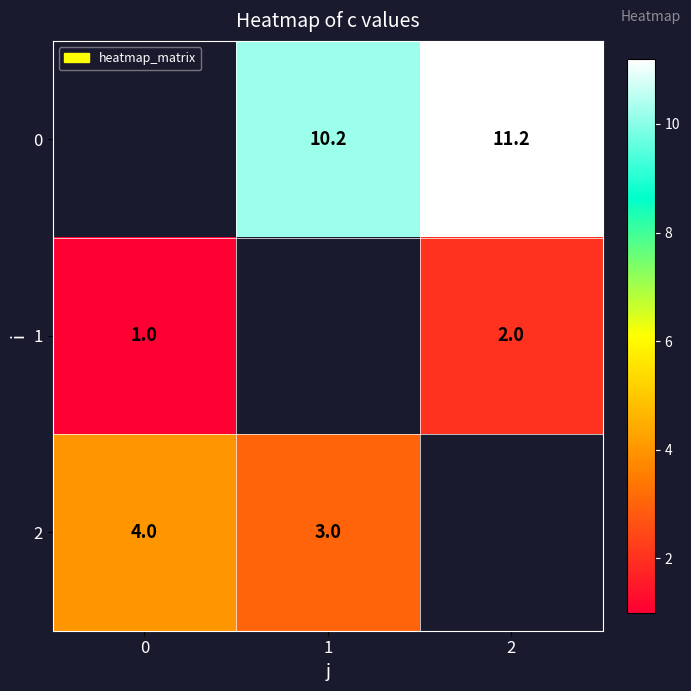

Which has a higher value, 0 or 1?

1